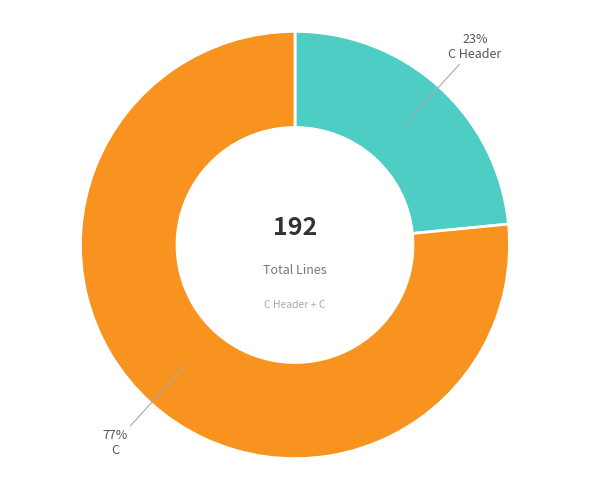

Does any single category account for the majority?

Yes